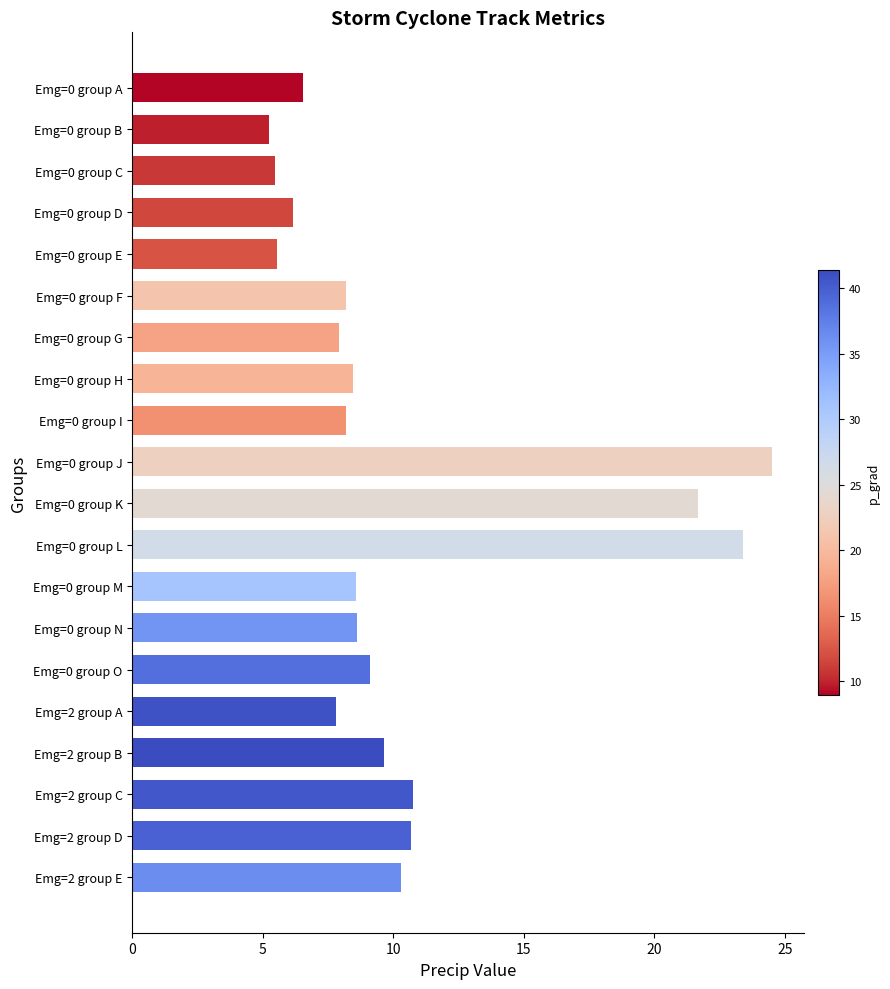

What is the difference between the maximum and minimum values?

19.3